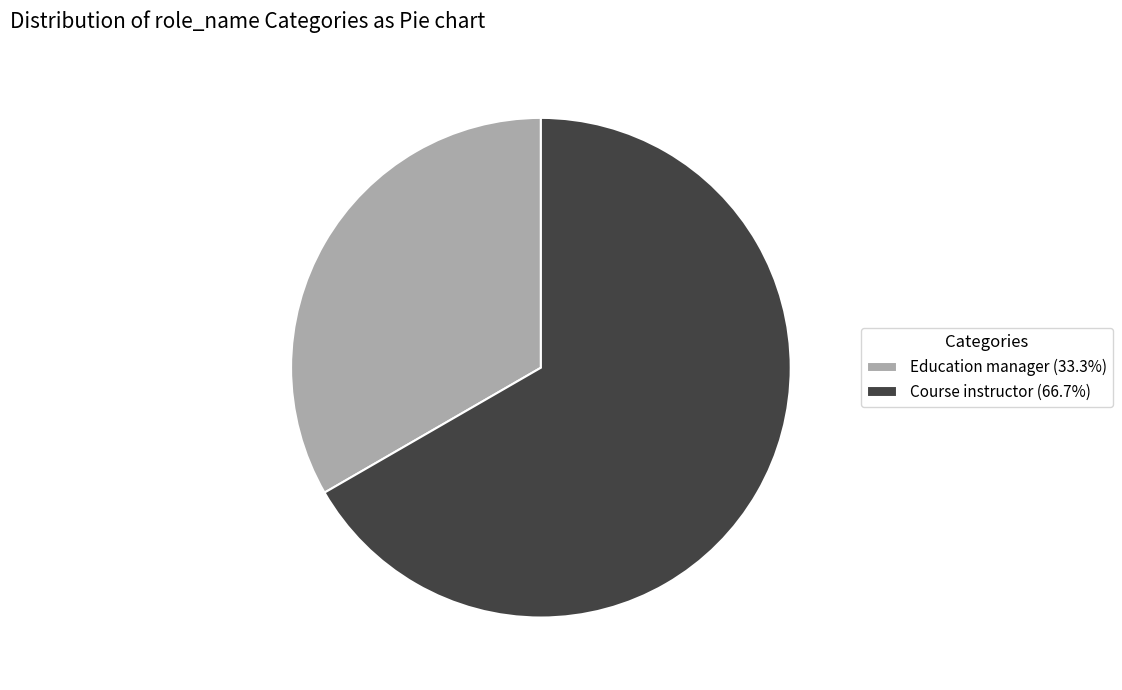

Does Course instructor (66.7%) account for over 50% of the chart?

Yes